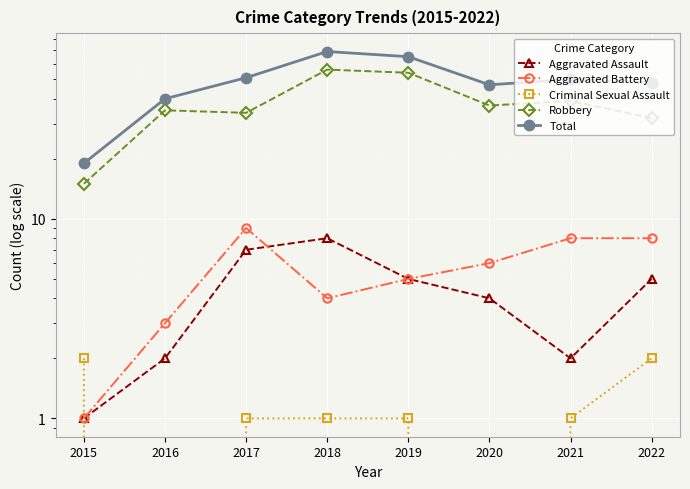

True or false: Total and Aggravated Assault cross at least once.

False